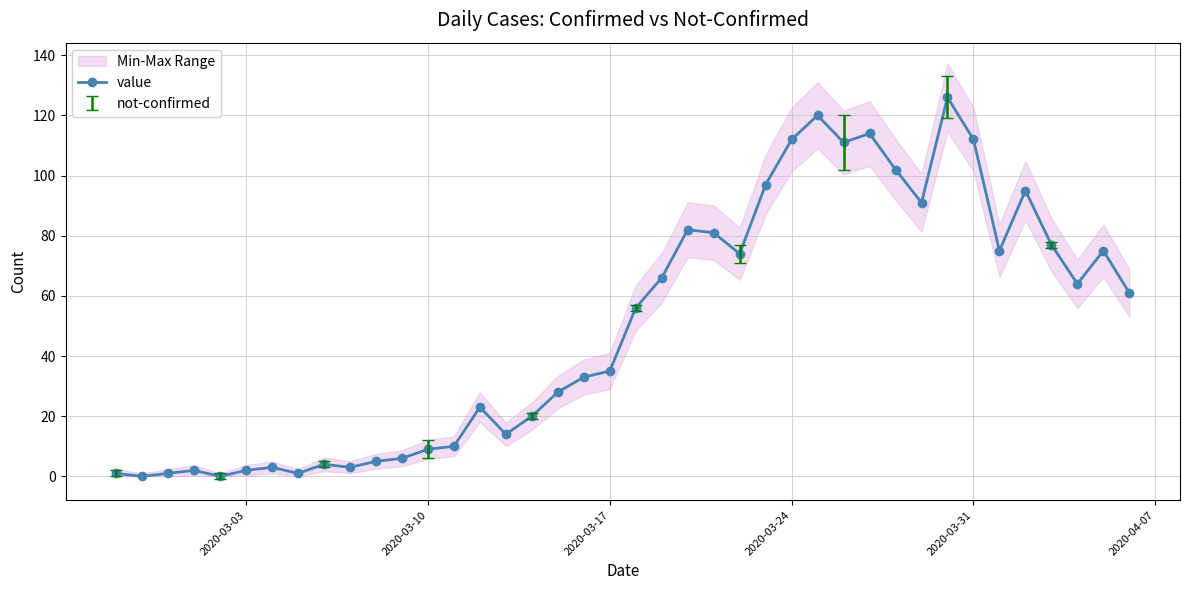

Reading left to right, extract all data points from this chart.

1	0	1	2	0	2	3	1	4	3	5	6	9	10	23	14	20	28	33	35	56	66	82	81	74	97	112	120	111	114	102	91	126	112	75	95	77	64	75	61